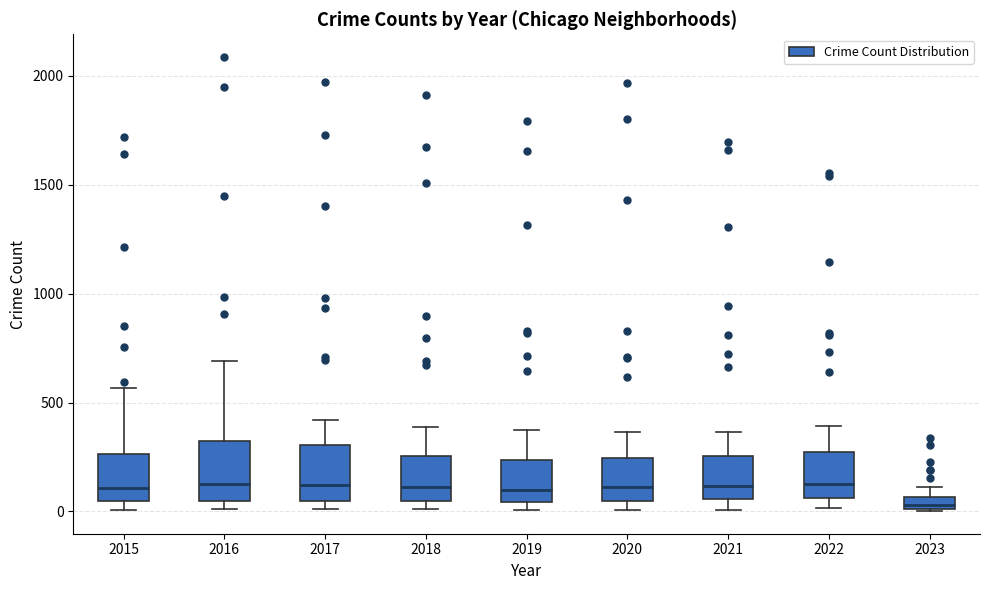

Which box has the lowest median line?

2023